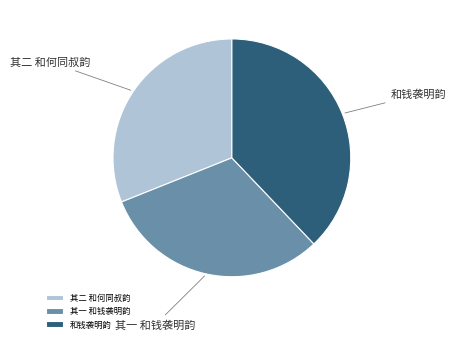

How many slices are in this pie chart?

3